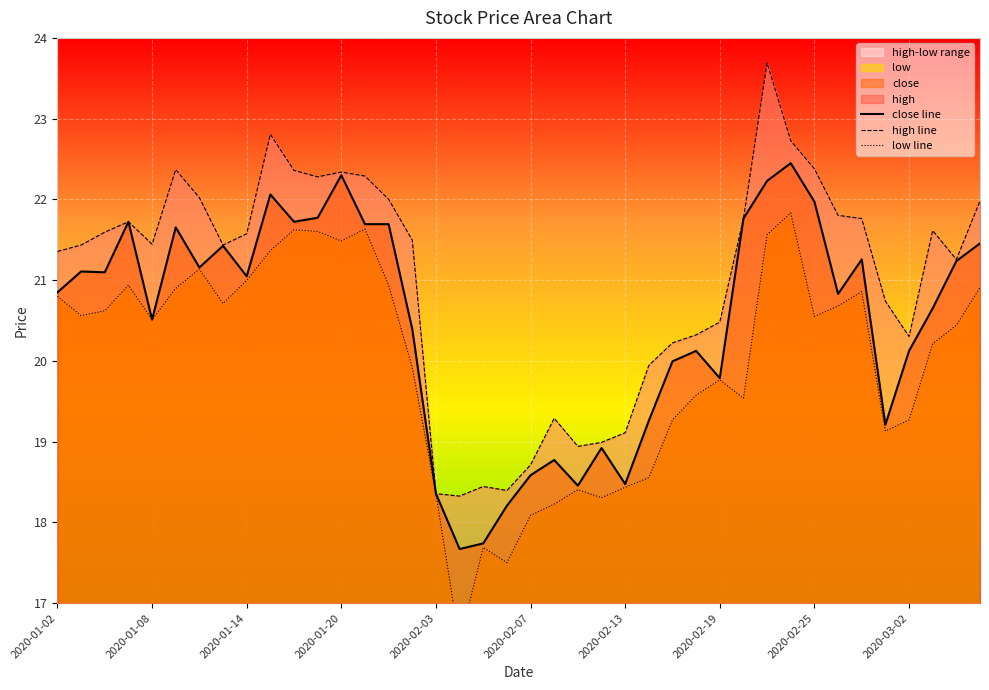

In close line, how many points are lower than both neighbors (excluding endpoints)?

11